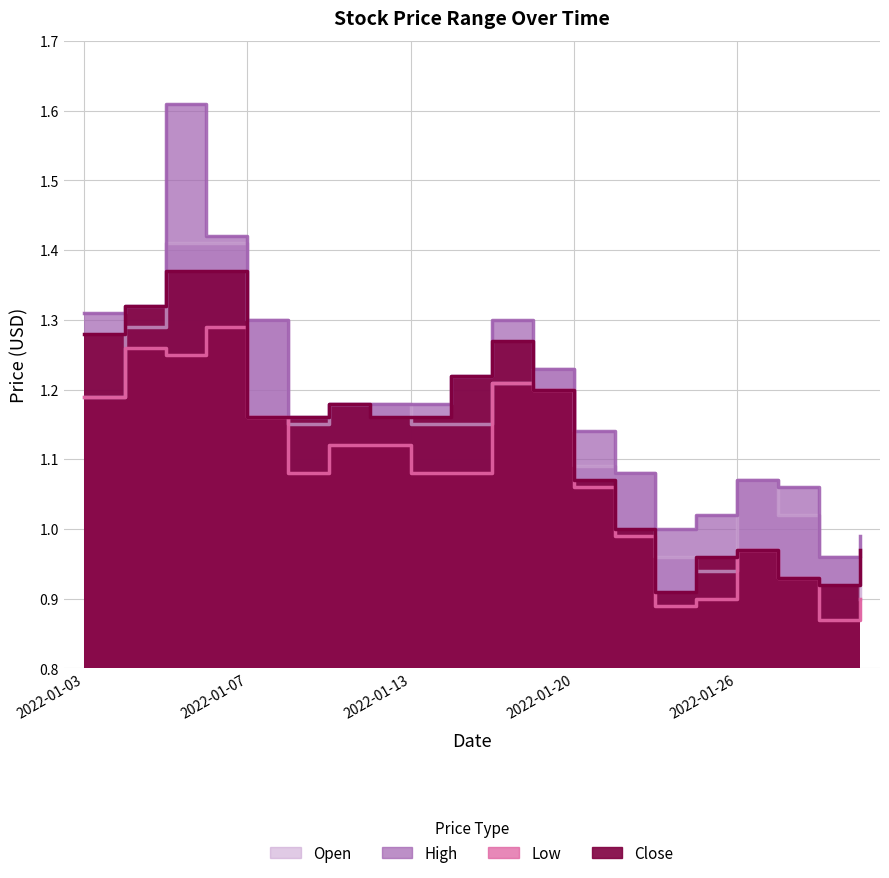

How many data points does each series have?

20